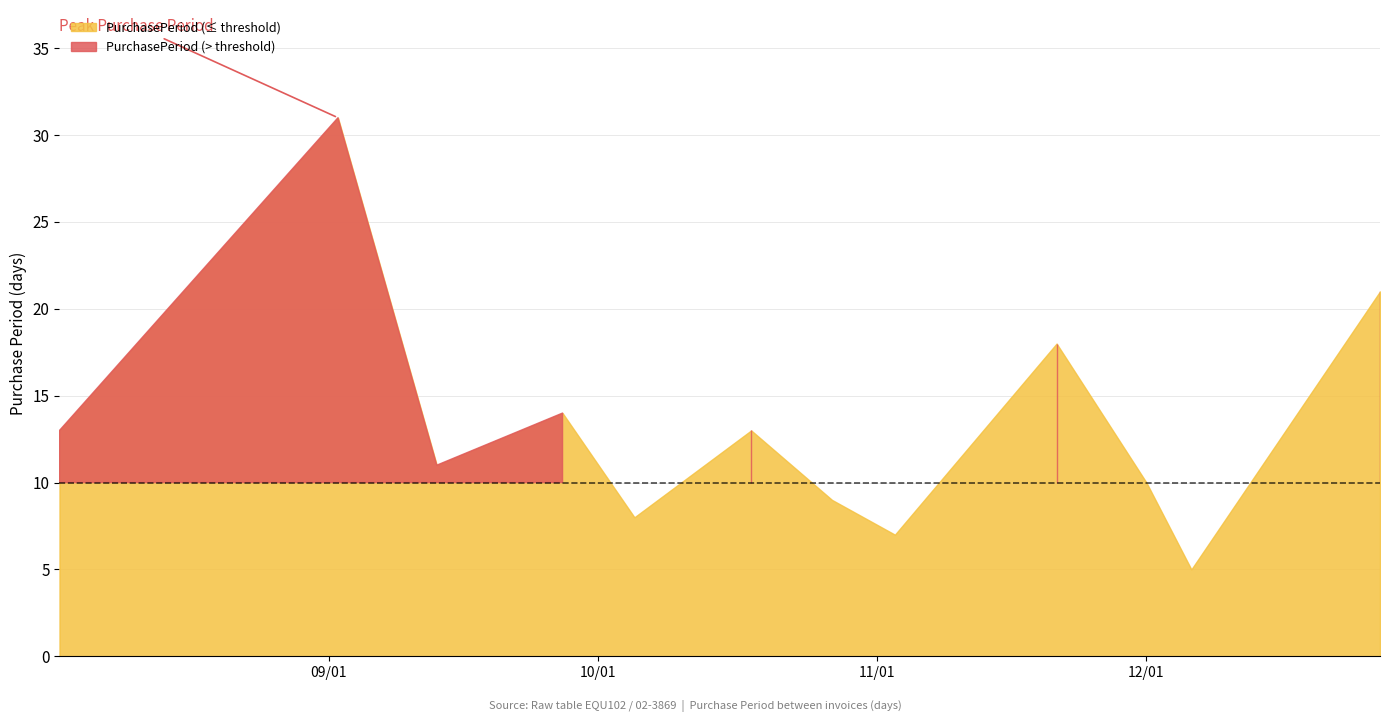

The value at 2016-08-02 is 6. True or false?

False